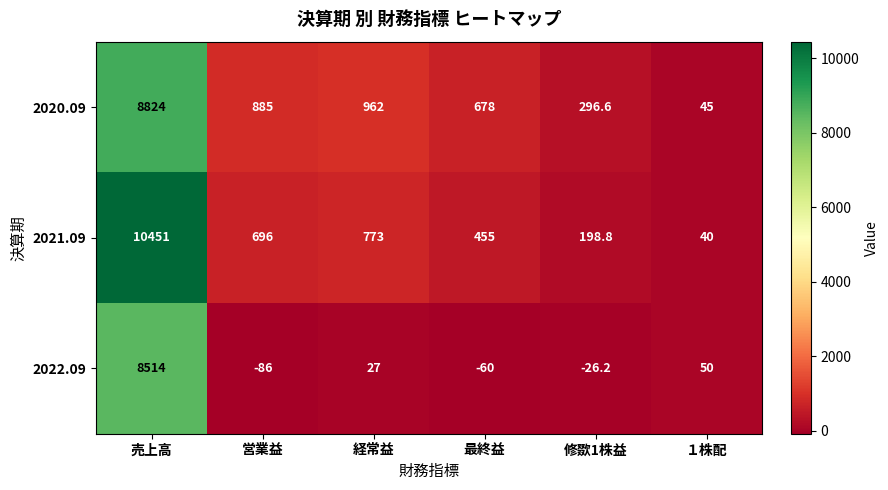

At which category is the sum across all series the highest?

売上高